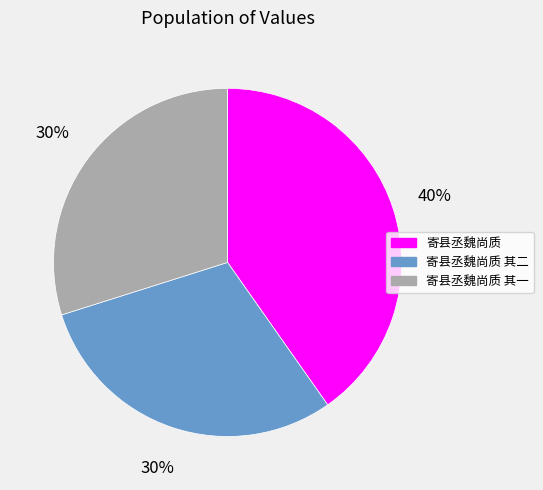

How many segments does this pie chart have?

3